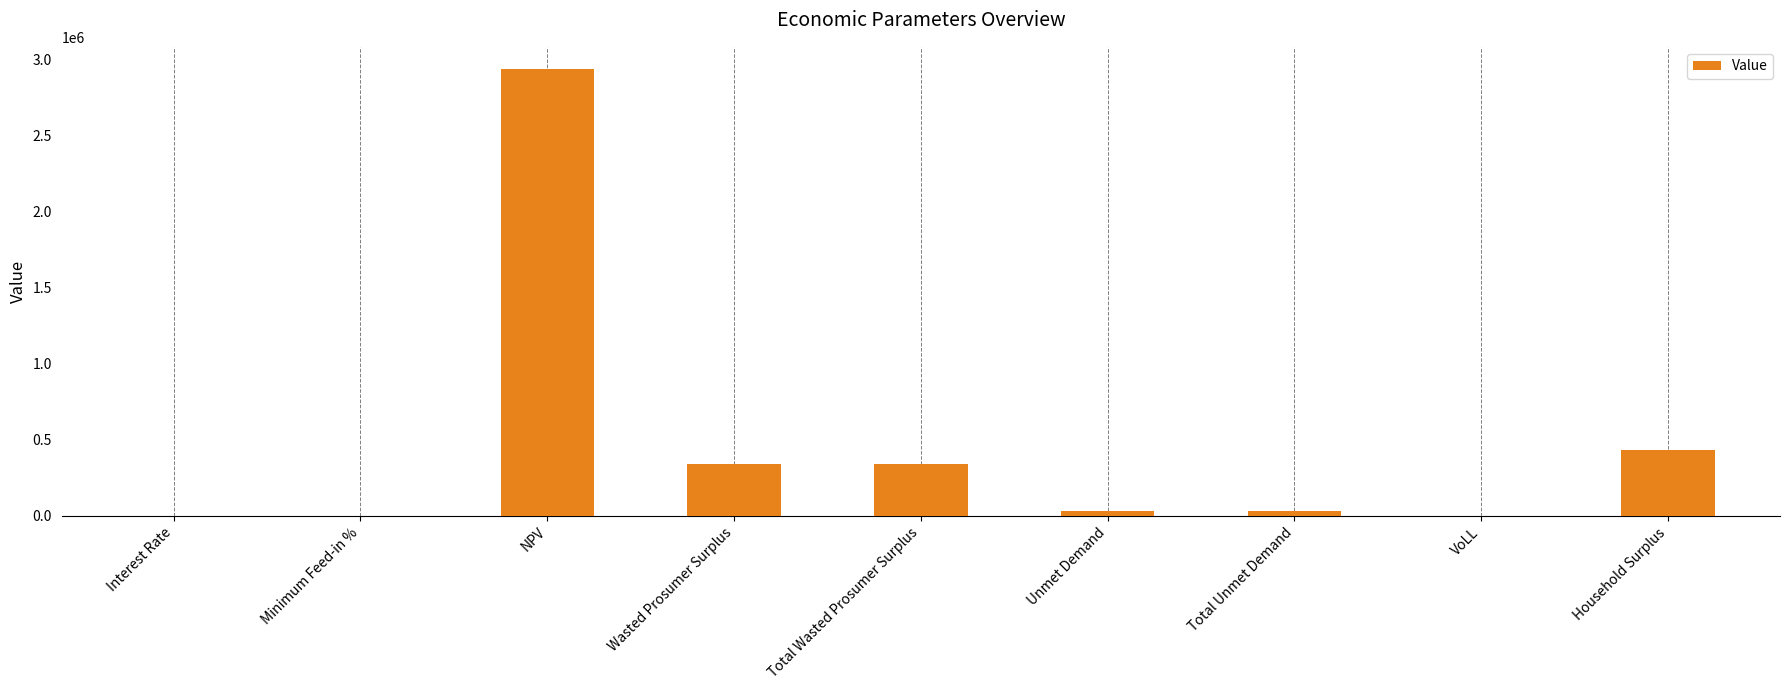

Count the number of values greater than 34079.

6